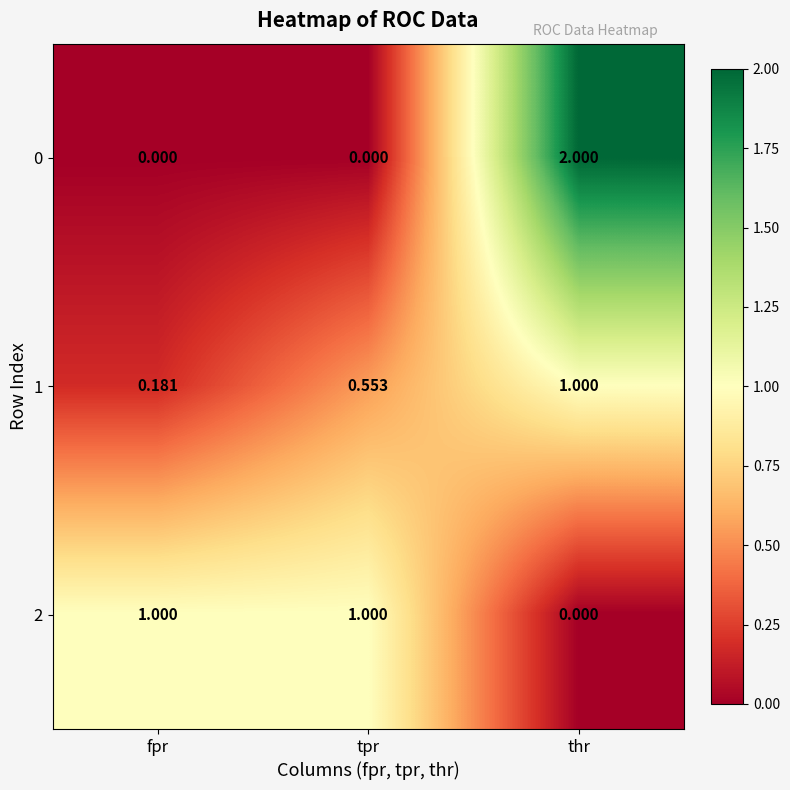

What is the maximum value shown in the chart?

2.0